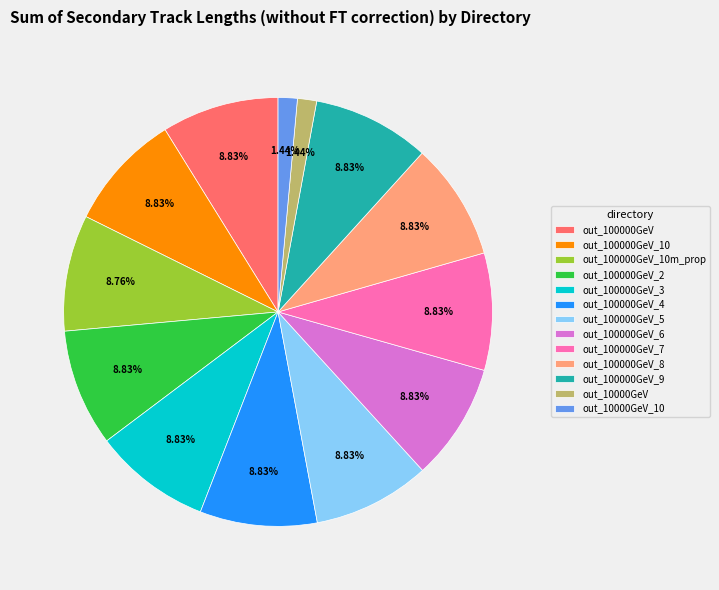

To the nearest percent, what percentage of the pie is out_100000GeV_2?

9%